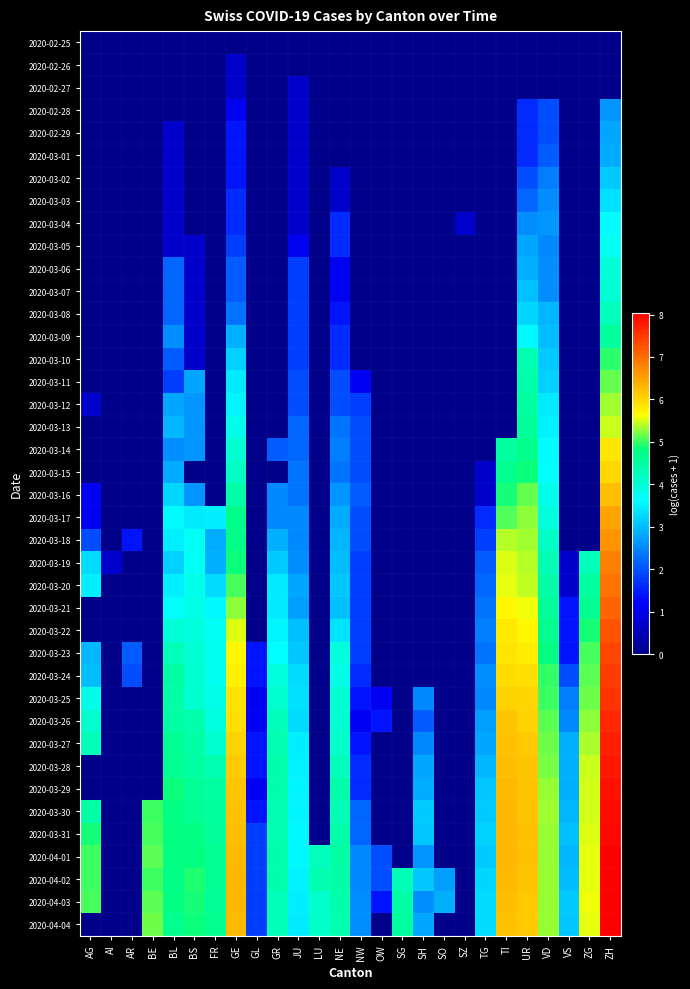

Which series changed the most between UR and VS?

2020-03-18